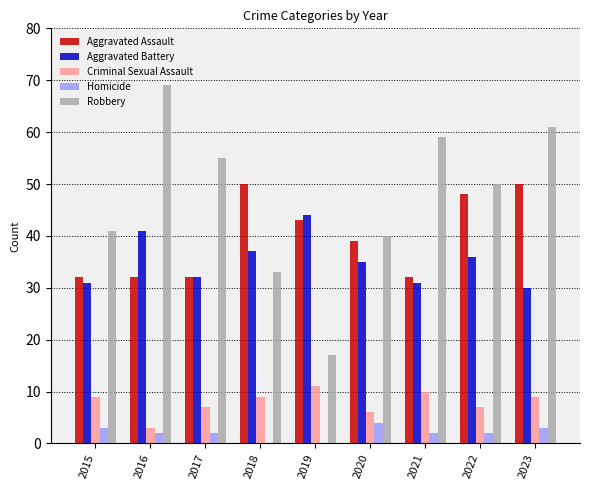

What are all the series names shown in the legend?

Aggravated Assault, Aggravated Battery, Criminal Sexual Assault, Homicide, Robbery